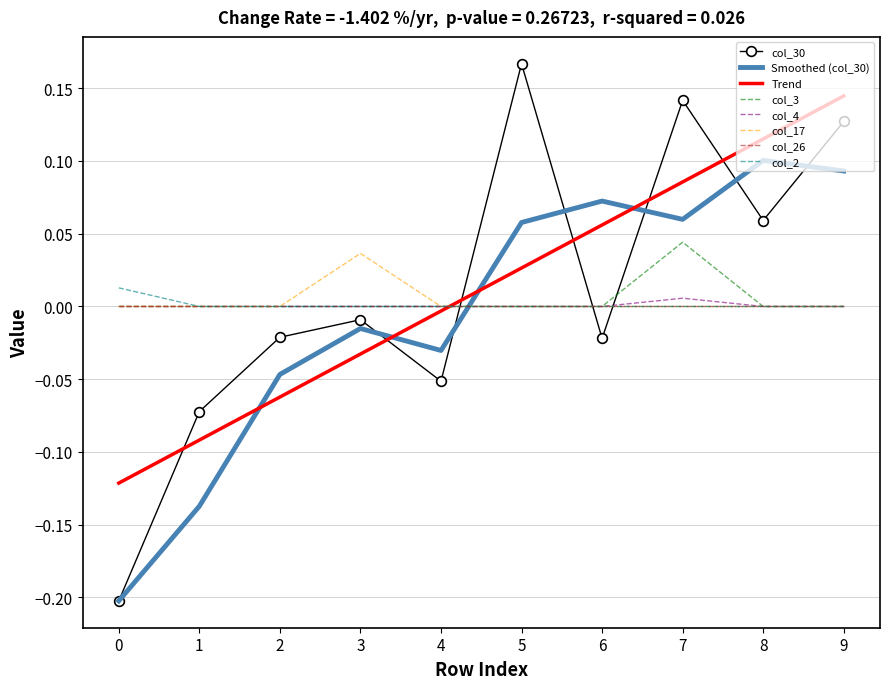

How many categories are shown in the chart?

10